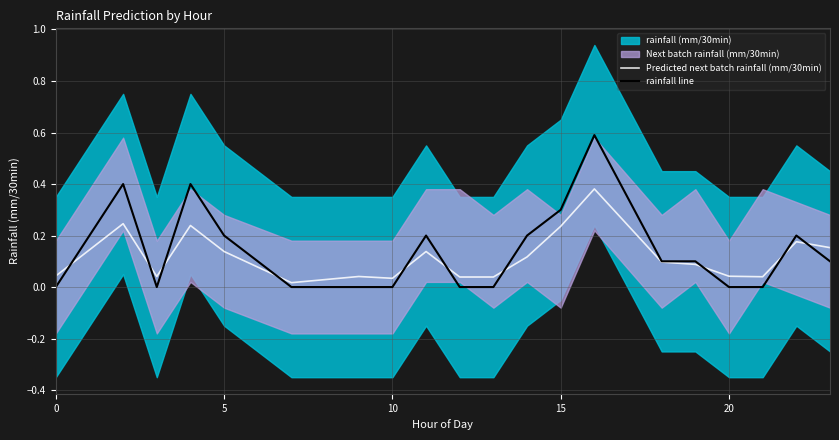

The rainfall line series shows 0.0 at 10. True or false?

True